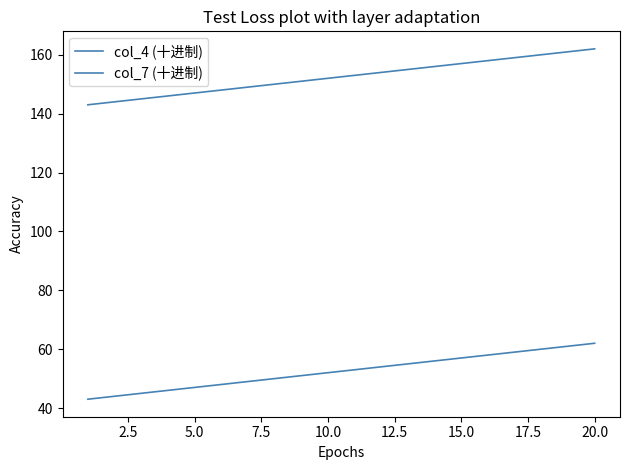

True or false: col_7 (十进制) and col_4 (十进制) intersect in this chart.

False